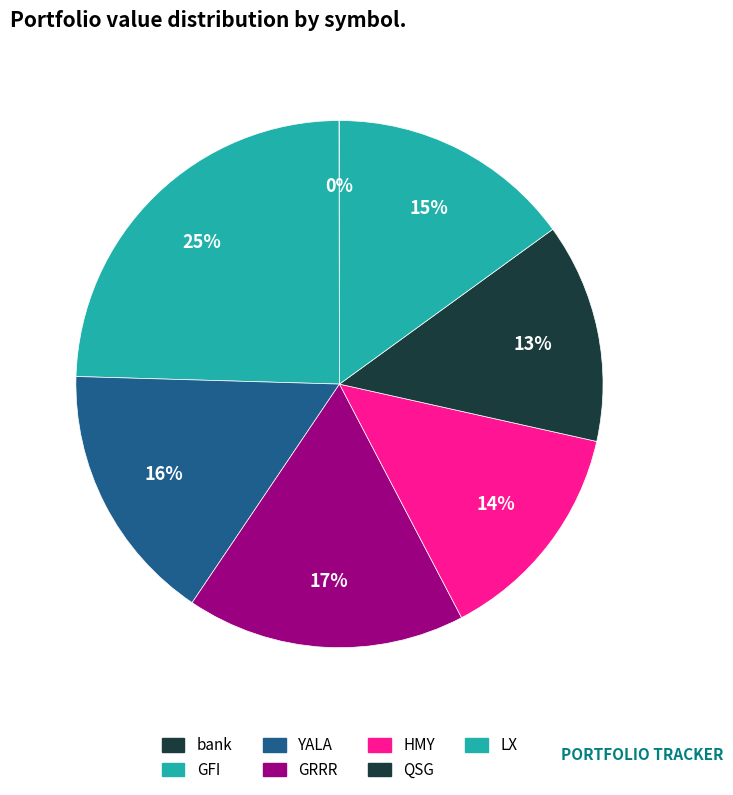

Is it true that GRRR is 27% of the pie?

False